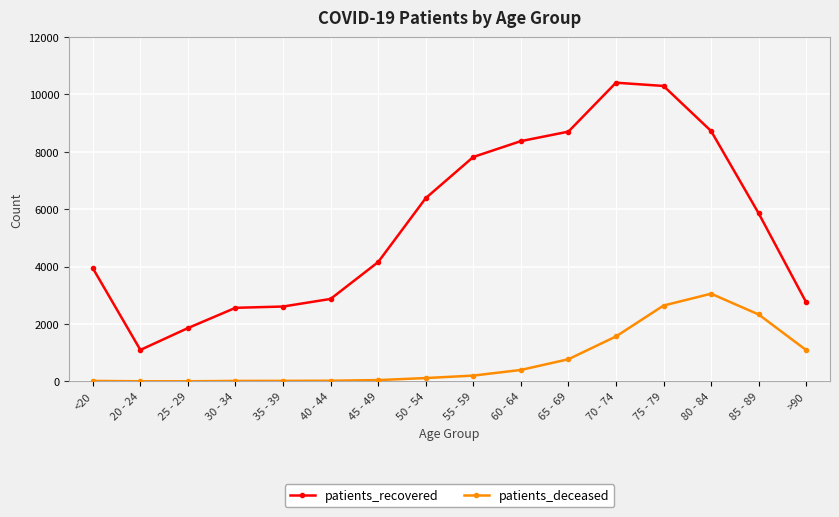

How many lines are shown in the chart?

2